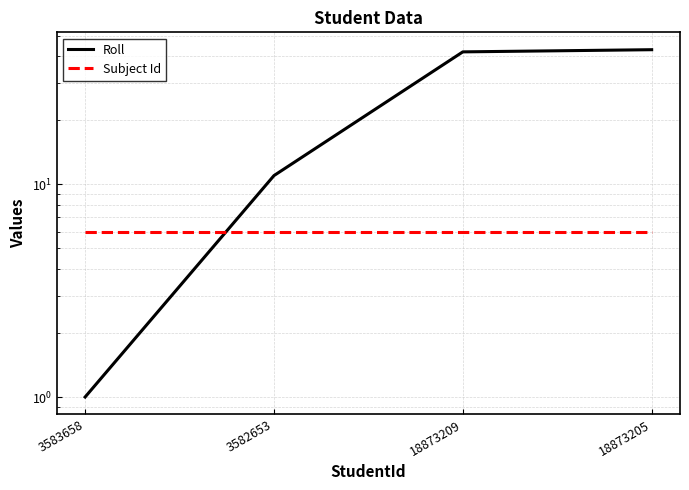

What is the maximum value for Roll?

43